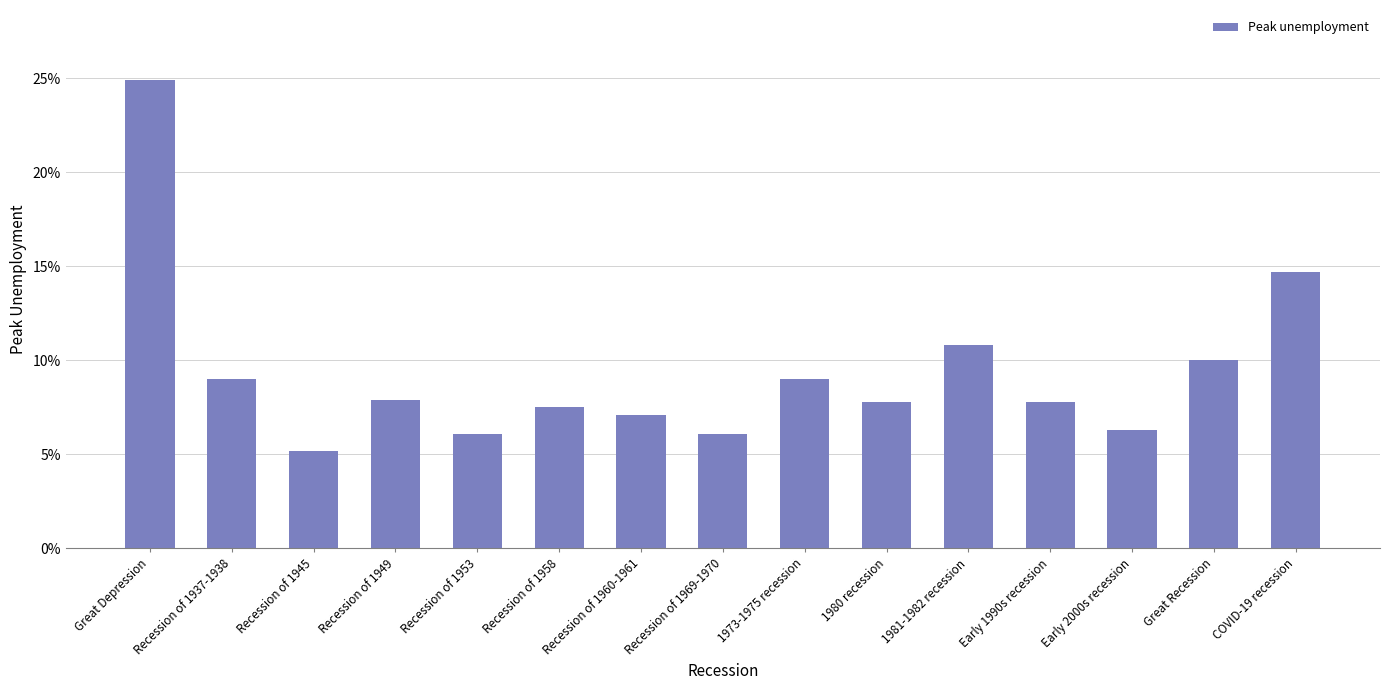

What is the label of the 9th bar from the left?

1973-1975 recession